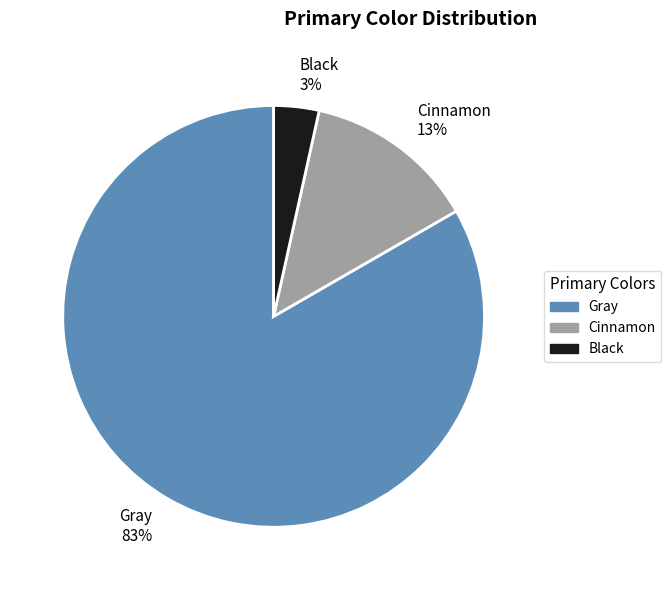

To the nearest percent, what portion does Black represent?

3%